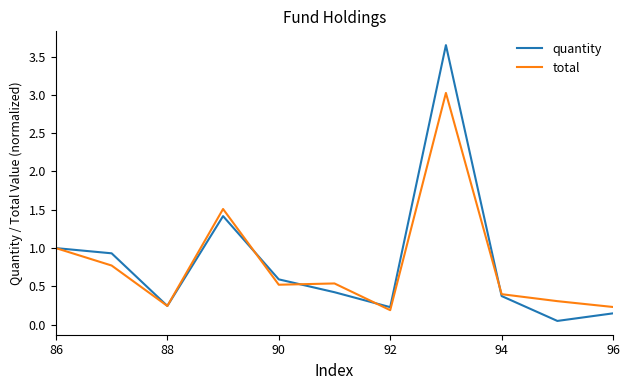

List the series in order of their peak value, lowest first.

total, quantity